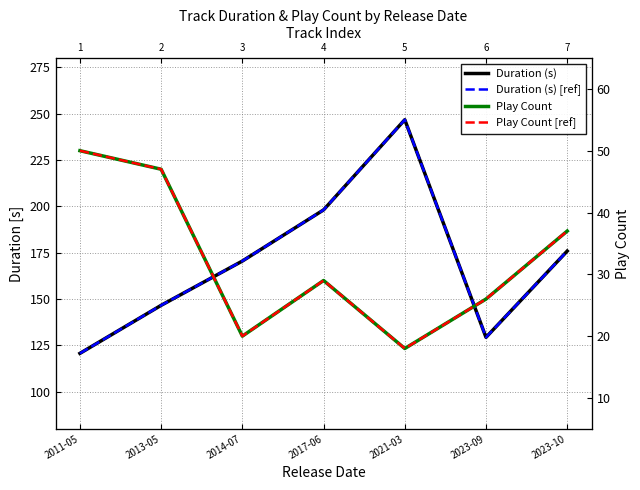

What is the spread (max minus min) of values at 2023-10?

138.9